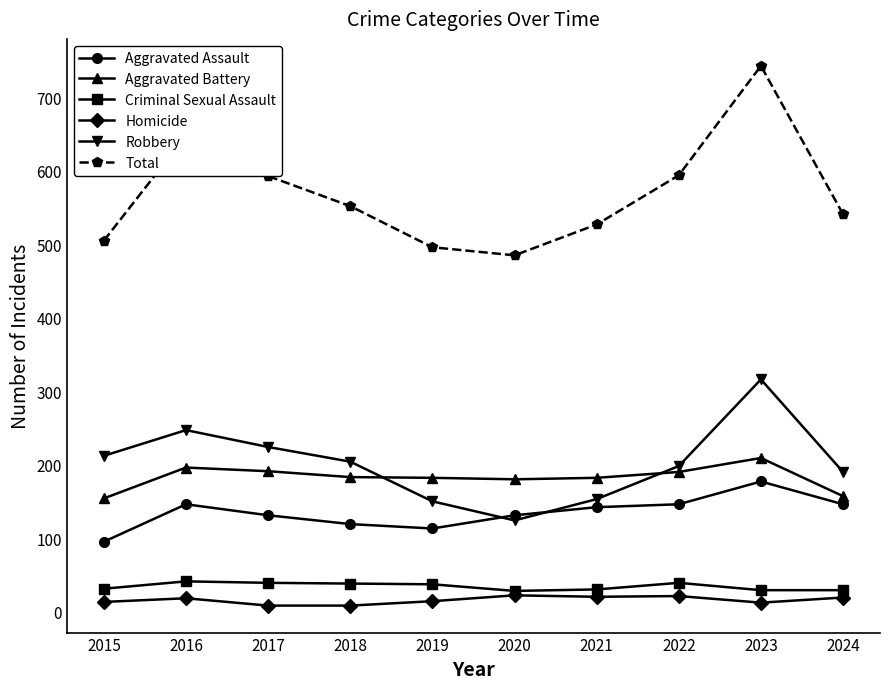

Which series changed the most between 2017 and 2021?

Robbery